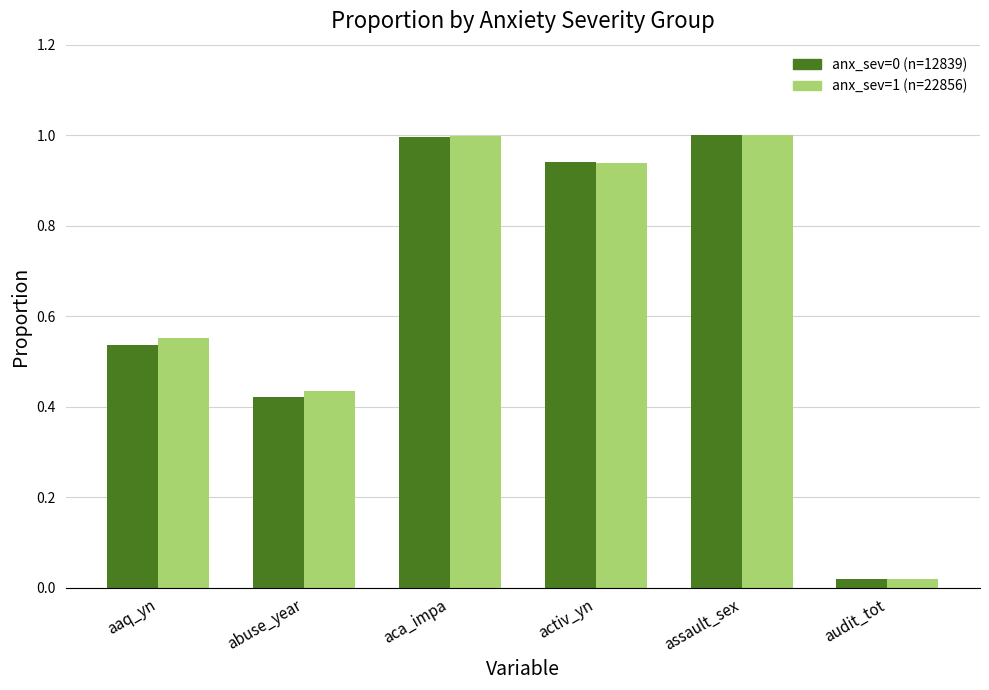

What position from the left is assault_sex?

5